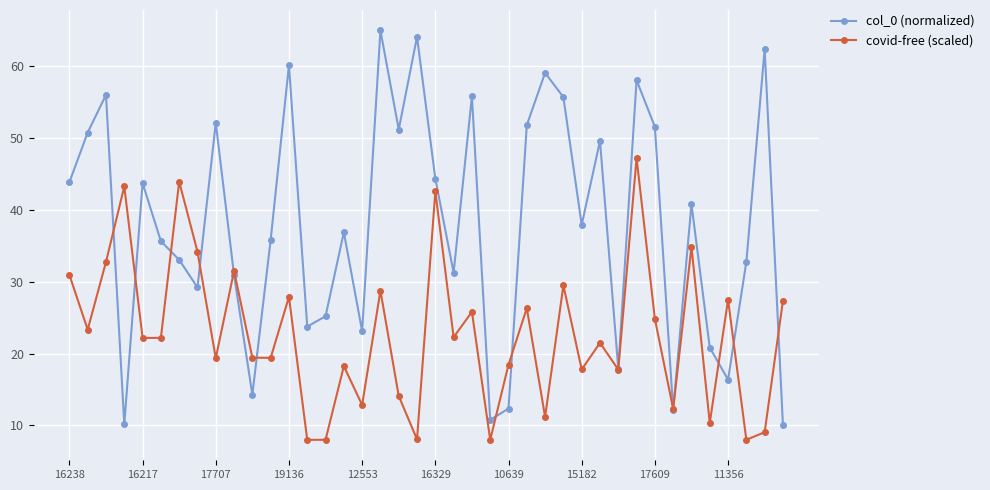

In covid-free (scaled), how many points are higher than both neighbors (excluding endpoints)?

14